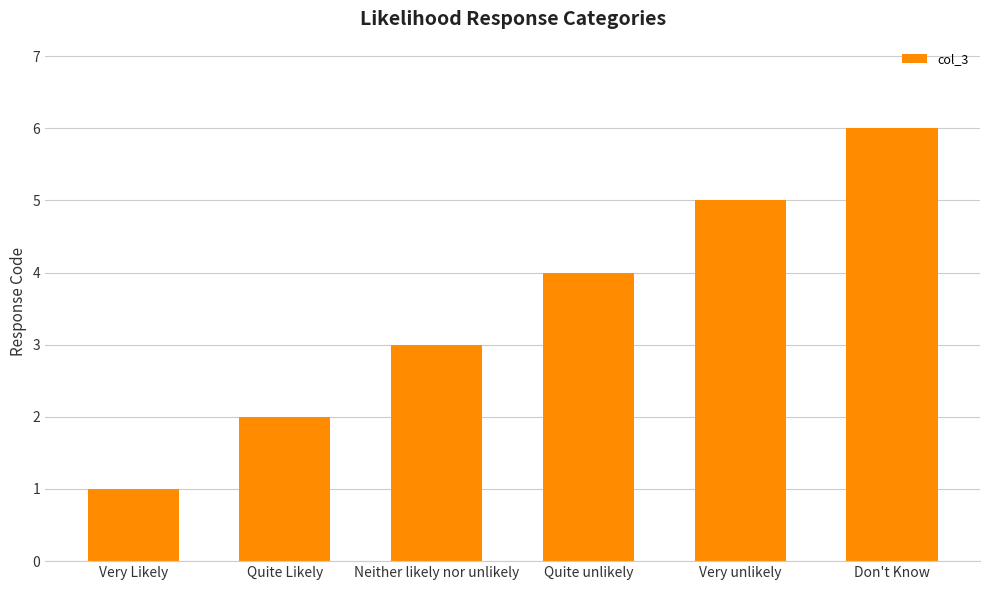

Between Very Likely and Neither likely nor unlikely, which is larger?

Neither likely nor unlikely